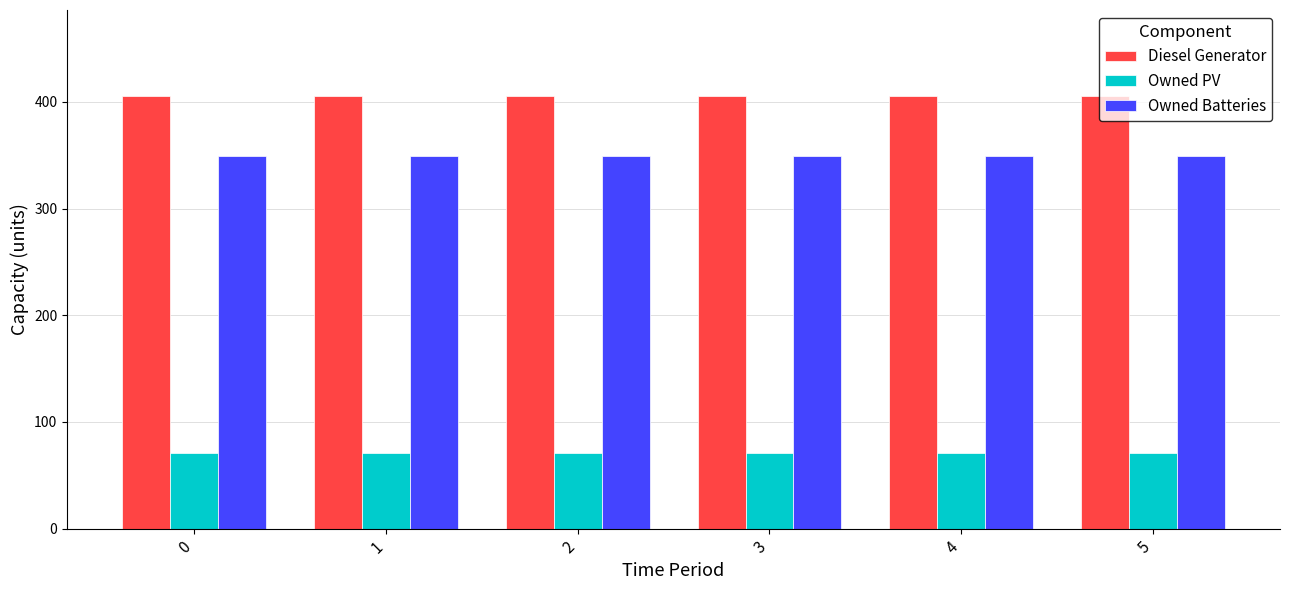

Which series has the largest total across all categories?

Diesel Generator